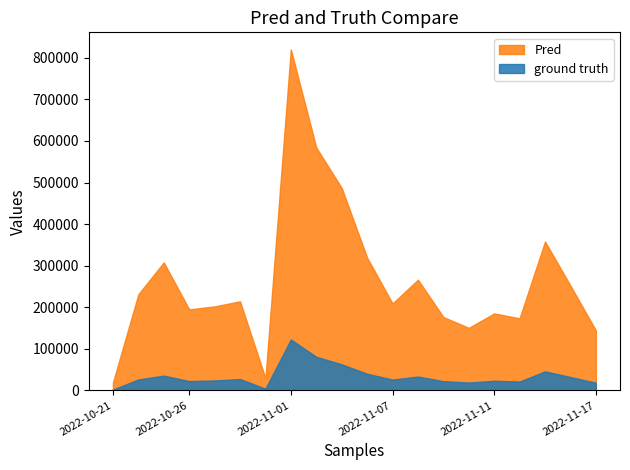

Rank the series at 2022-11-01 from lowest to highest value.

ground truth, Pred